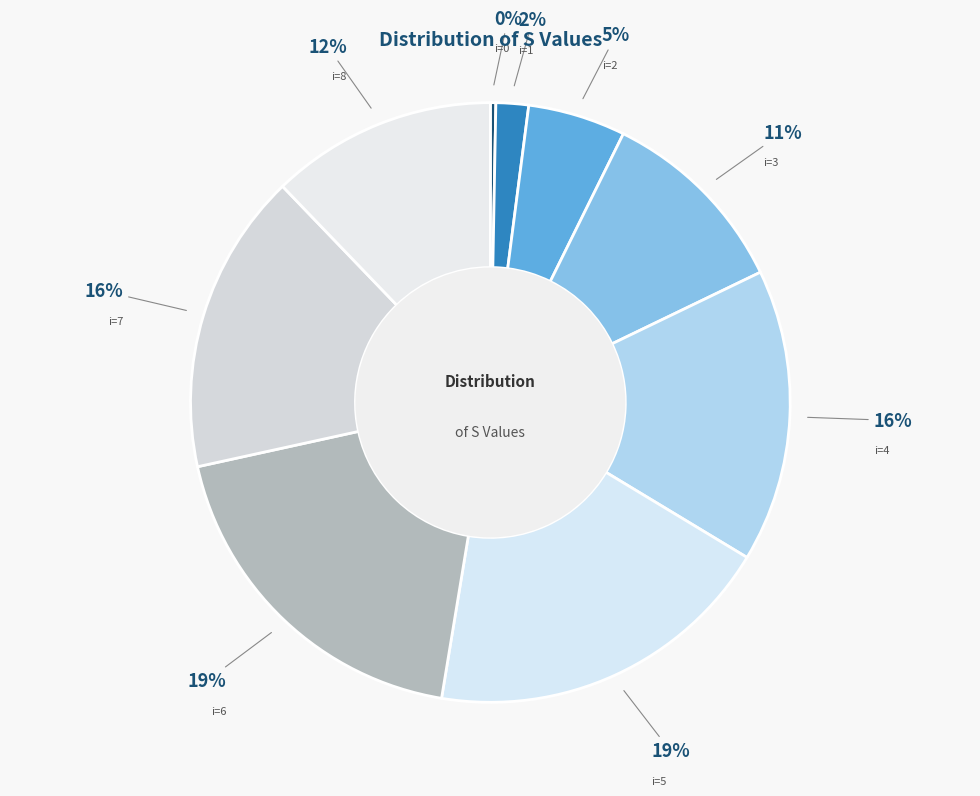

Is there a majority slice in this chart?

No